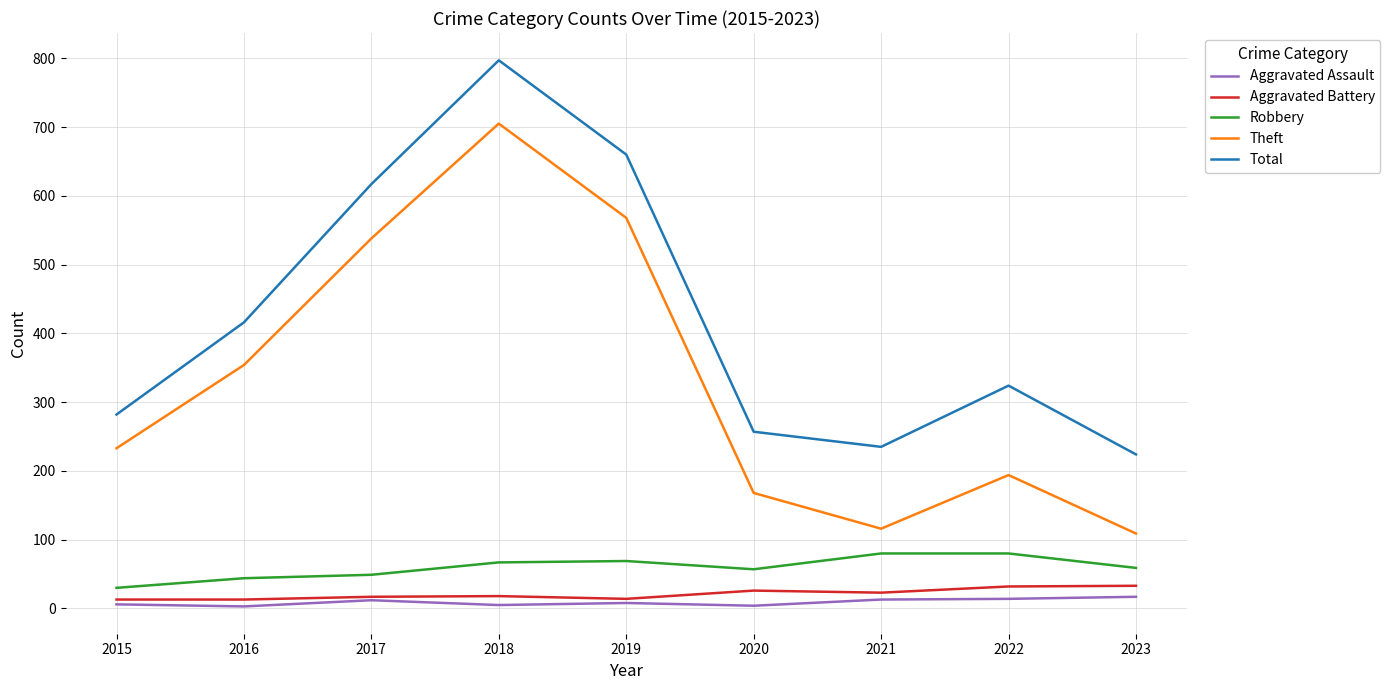

Which category has the highest value across all series?

2018